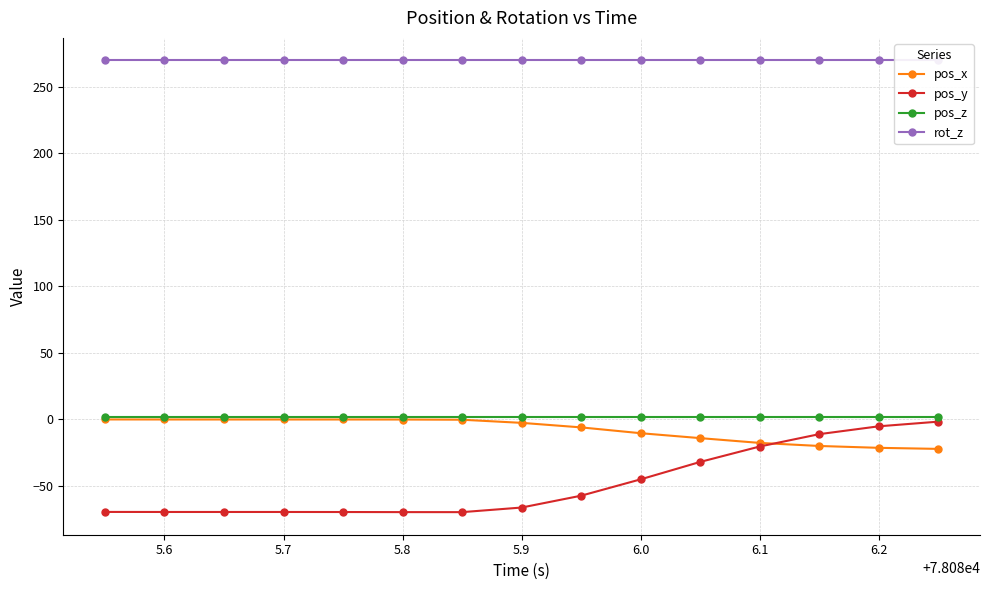

True or false: pos_z and pos_y cross at least once.

False